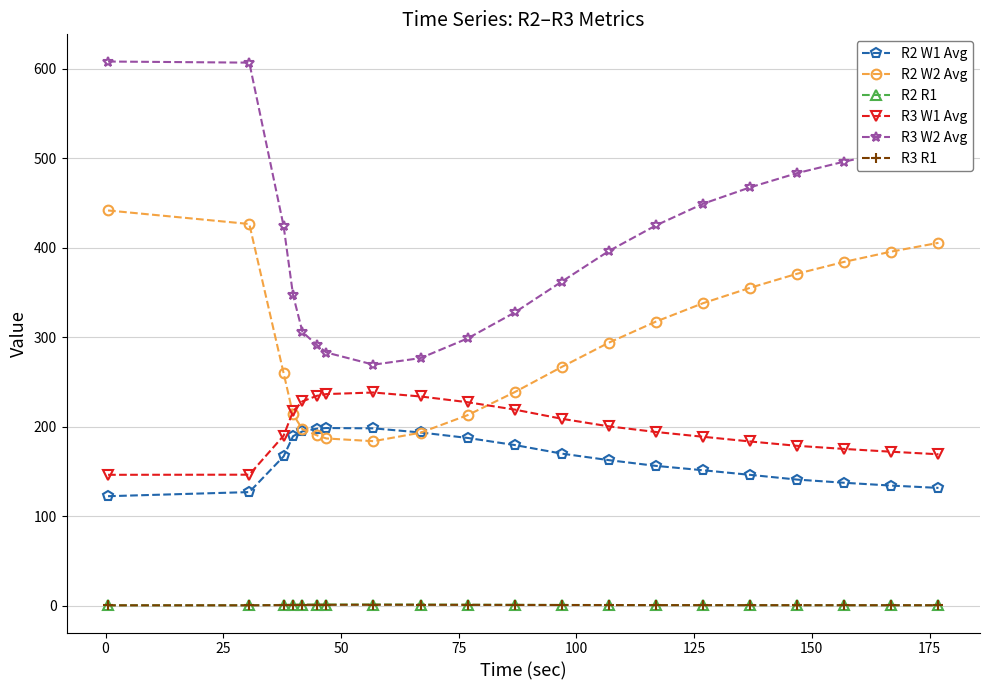

True or false: R2 W1 Avg and R2 R1 intersect in this chart.

False